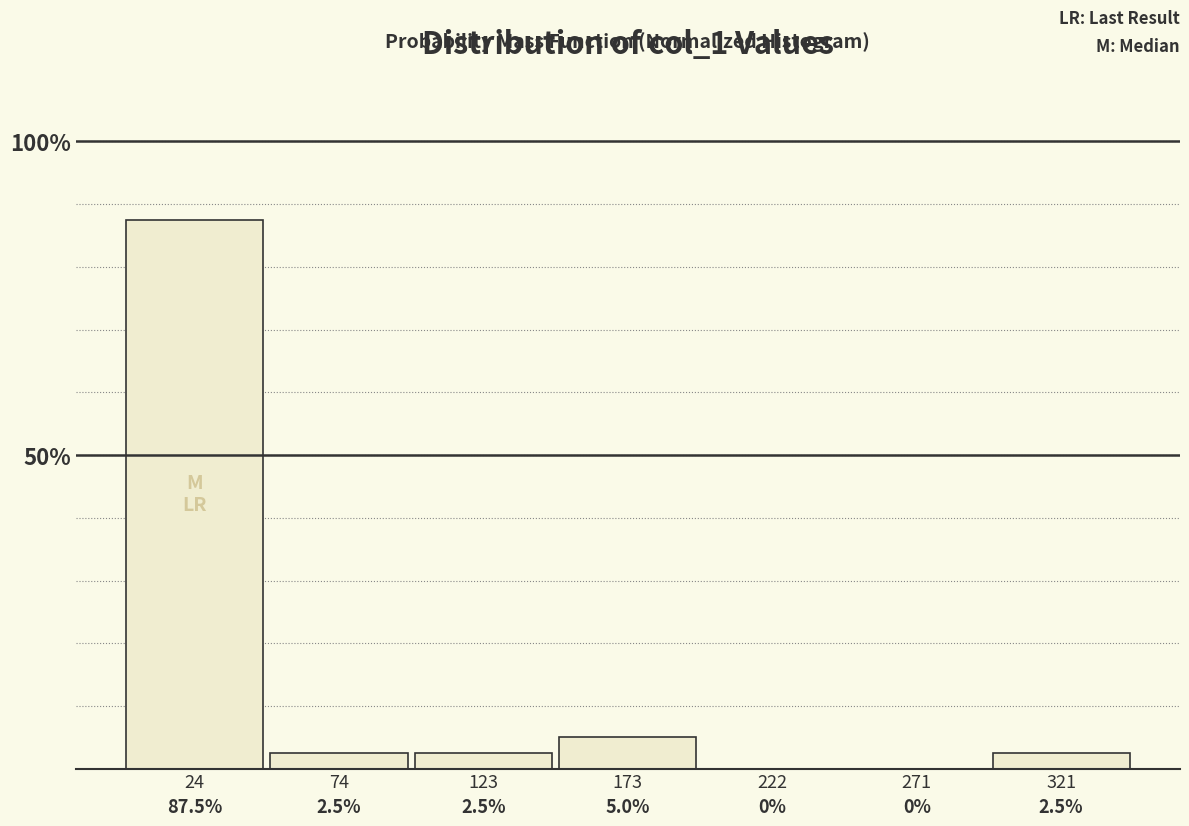

Which range on the x-axis has the tallest bar?

0 to 50